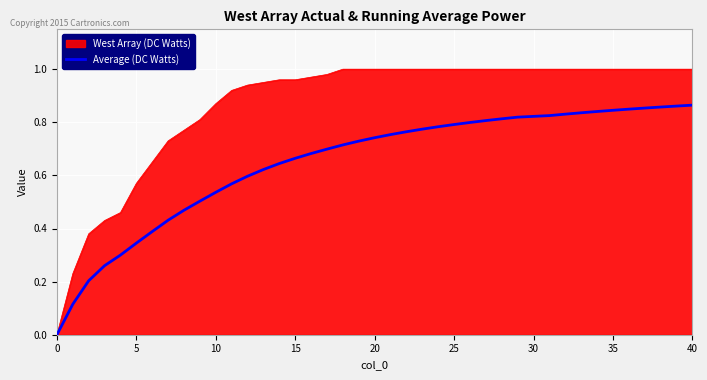

List the series in order of their overall mean, highest first.

West Array (DC Watts), Average (DC Watts)